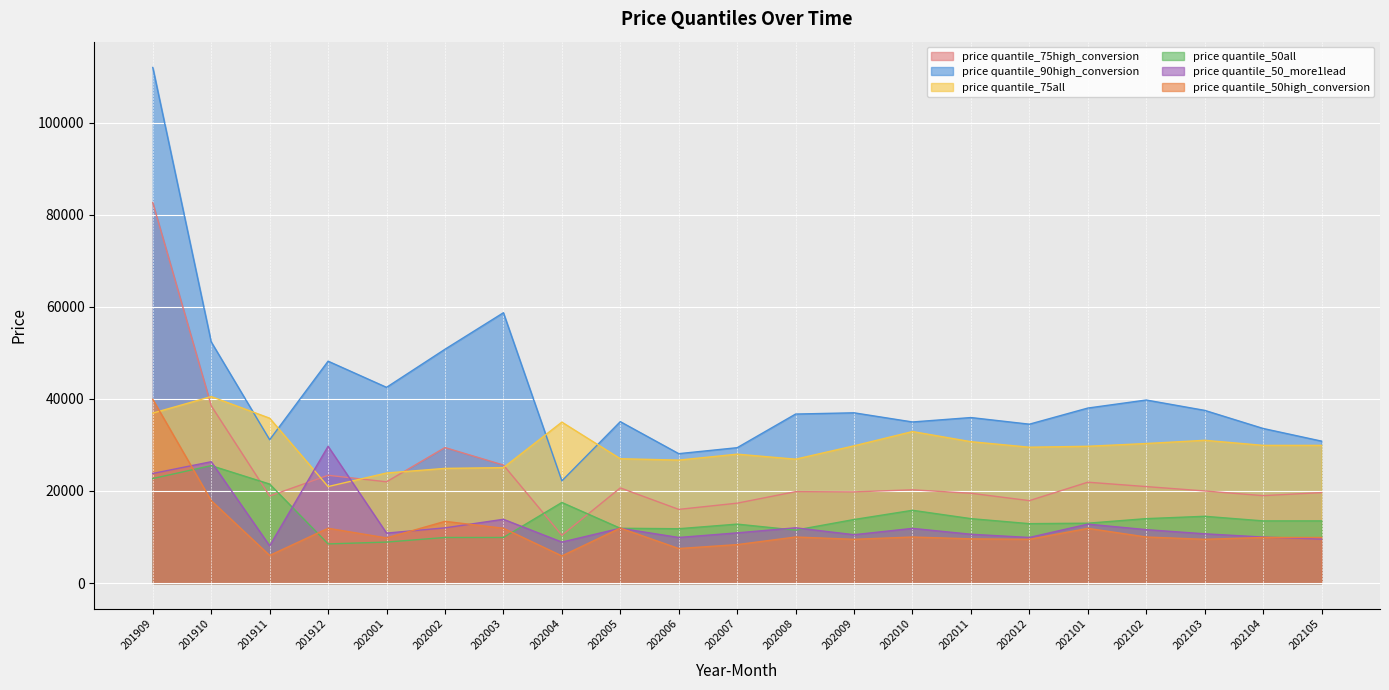

Reading left to right, transcribe all the data shown in this chart.

price quantile_75high_conversion: 82600.0	38495.0	18900.0	23400.0	21990.0	29425.0	25625.0	10374.2	20662.5	16000.0	17350.0	19850.0	19800.0	20250.0	19500.0	17900.0	21900.0	20950.0	20000.0	18980.0	19650.0
price quantile_90high_conversion: 111960.0	52360.0	31120.0	48180.0	42500.0	50770.0	58700.0	22190.0	35050.0	28100.0	29395.0	36700.0	36970.0	34980.0	35940.0	34500.0	38000.0	39748.0	37500.0	33569.0	30820.0
price quantile_75all: 36900.0	40500.0	35800.0	20953.0	23900.0	24900.0	25066.5	34950.0	26999.0	26700.0	27990.0	26900.0	29800.0	32900.0	30700.0	29500.0	29700.0	30300.0	31000.0	29900.0	29900.0
price quantile_50all: 22700.0	25500.0	21496.0	8500.0	8900.0	9900.0	9900.0	17500.0	11900.0	11800.0	12800.0	11500.0	13800.0	15800.0	13990.0	12900.0	12999.0	13990.0	14500.0	13500.0	13499.0
price quantile_50_more1lead: 23800.0	26350.0	8100.0	29700.0	10850.0	11990.0	13850.0	8900.0	11900.0	9900.0	10900.0	12000.0	10500.0	11875.0	10600.0	9900.0	12800.0	11600.0	10700.0	9990.0	9549.5
price quantile_50high_conversion: 39900.0	17900.0	5999.0	11900.0	9800.0	13400.0	11900.0	5900.0	11940.0	7499.0	8350.0	10000.0	9500.0	9998.0	9600.0	9500.0	11880.0	10000.0	9500.0	9900.0	9900.0